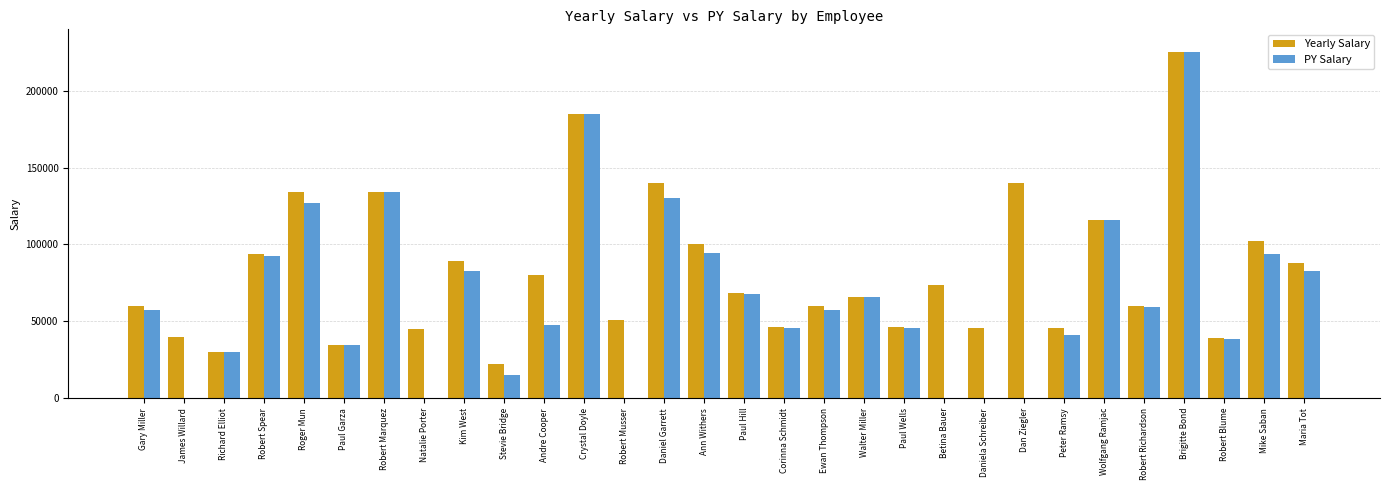

What is the sum of the PY Salary values at Dan Ziegler and Stevie Bridge?

15086